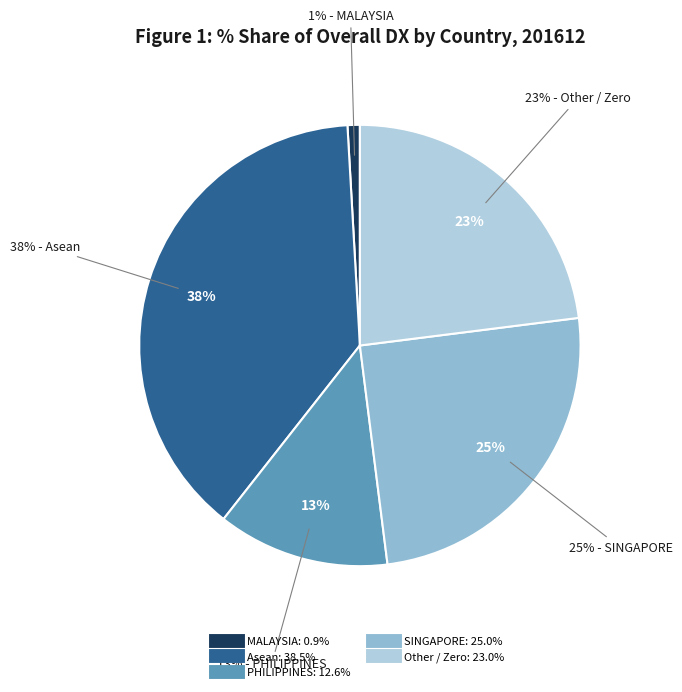

Does MALAYSIA account for over 50% of the chart?

No